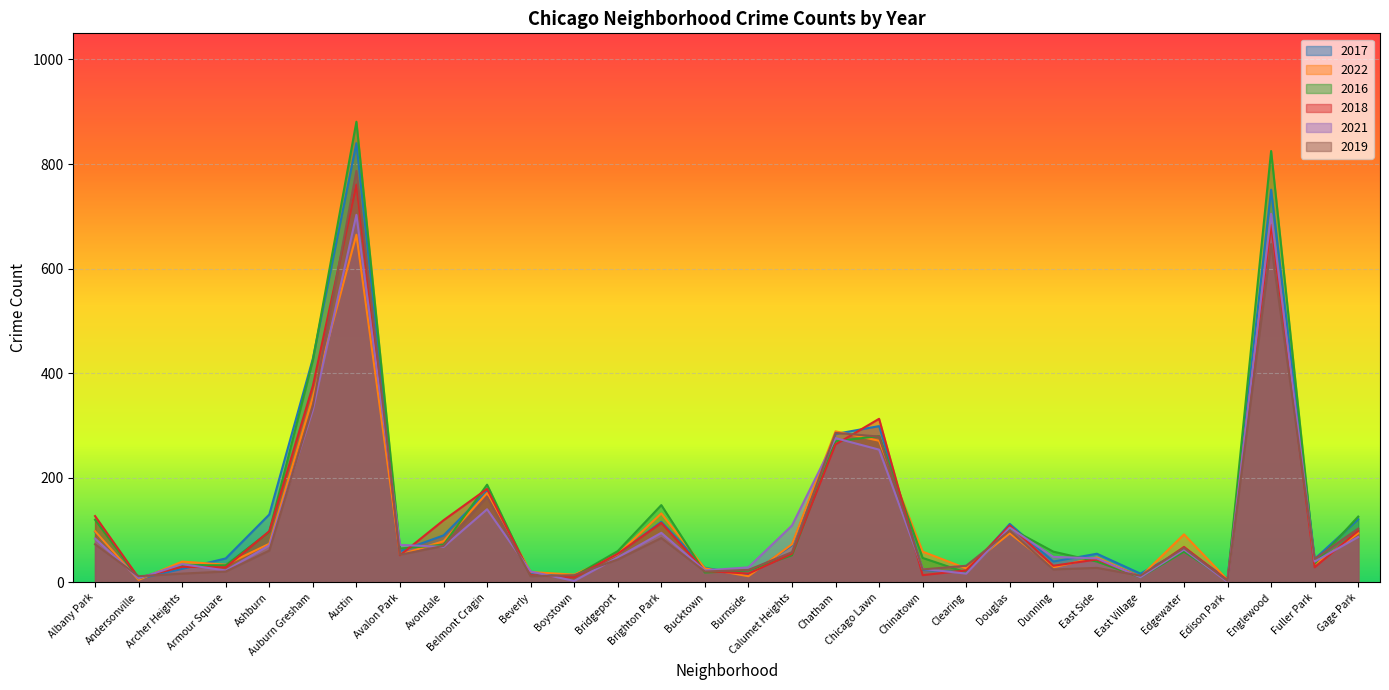

What is the label of the 29th point from the right?

Andersonville